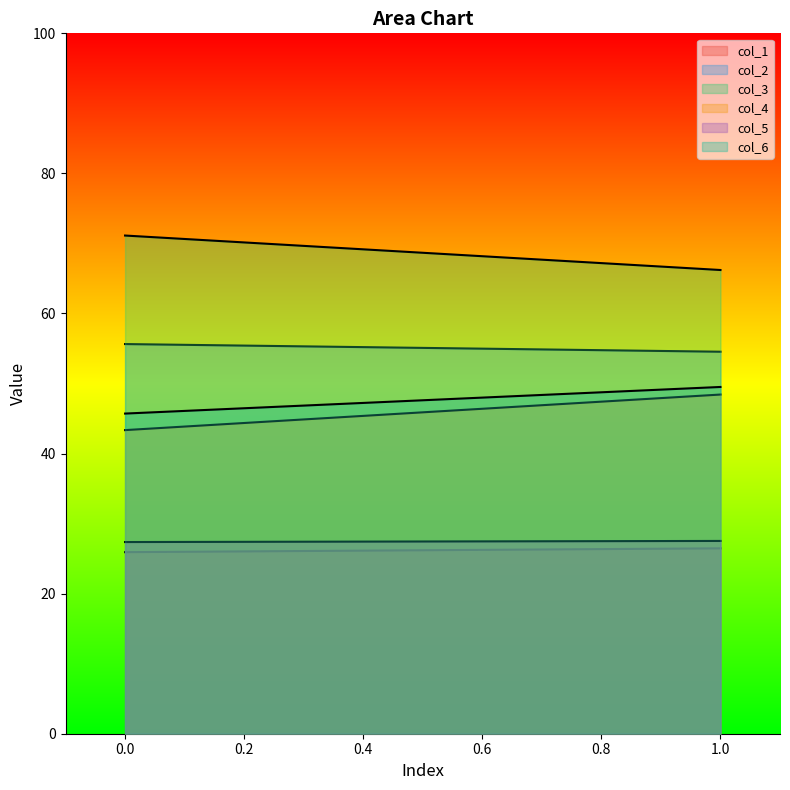

List the labels in order of col_4 value, largest first.

1.0, 0.0